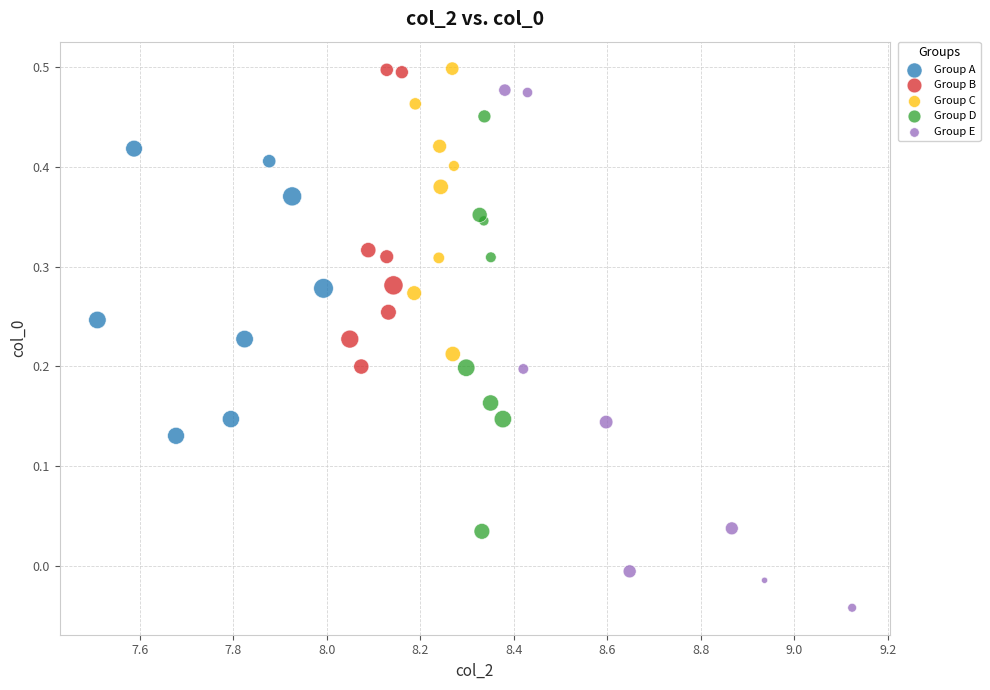

Which series contains the lowest Y value?

Group E